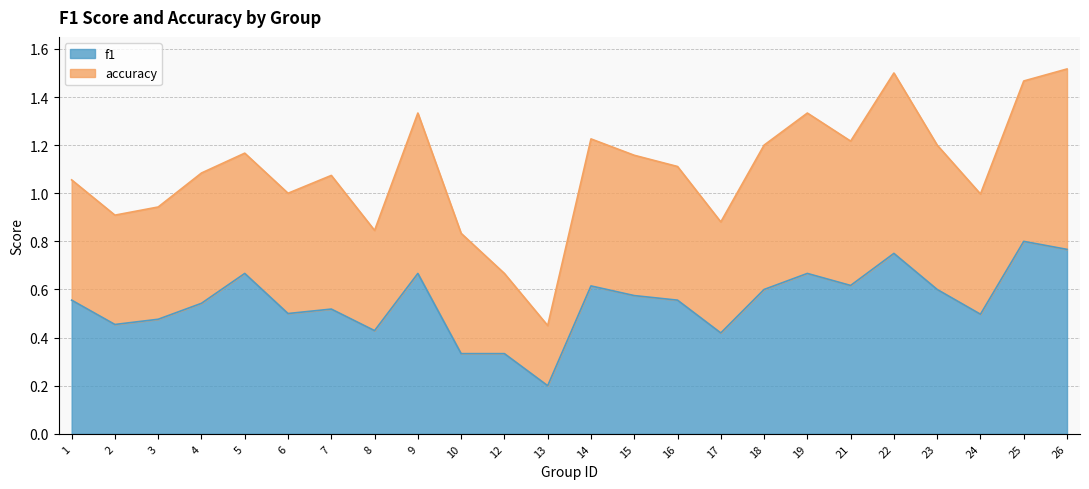

Does the chart display data point markers on the line(s)?

No